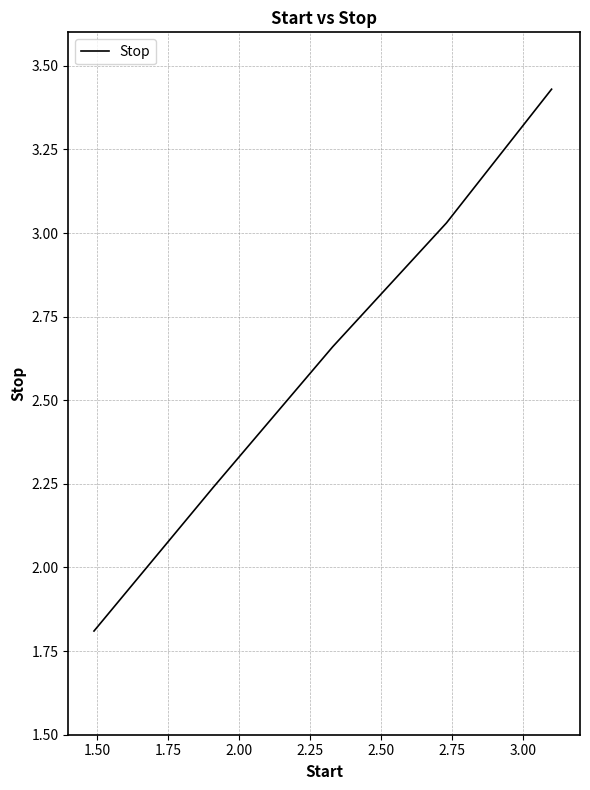

How many values are below 2?

1